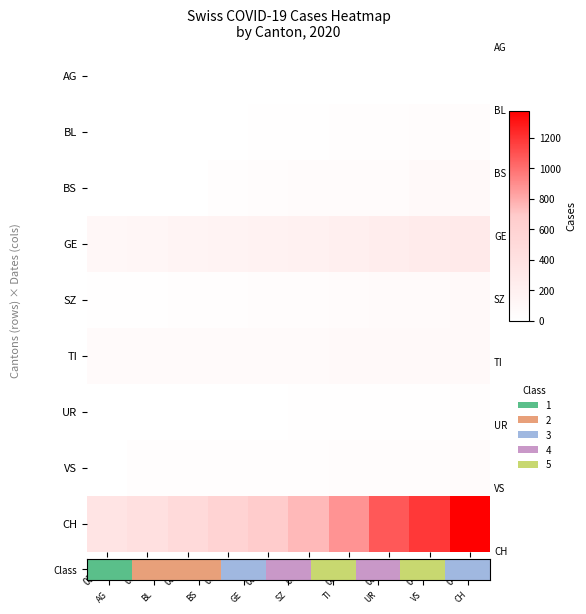

Count the number of categories in the chart.

10